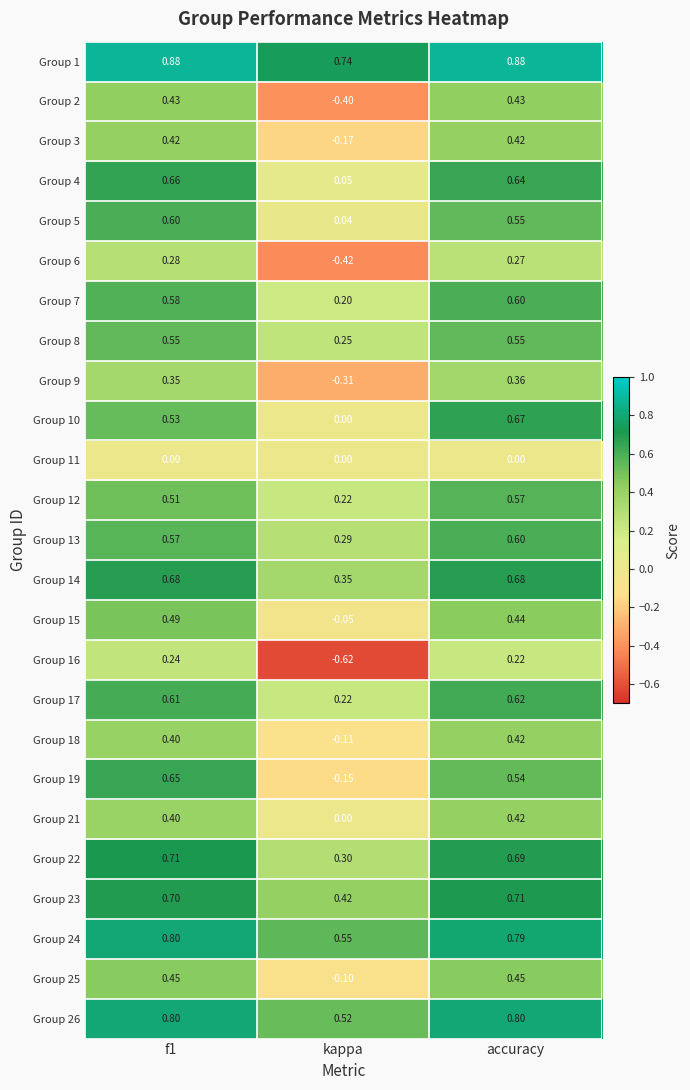

What is the total value across all series at f1?

13.3